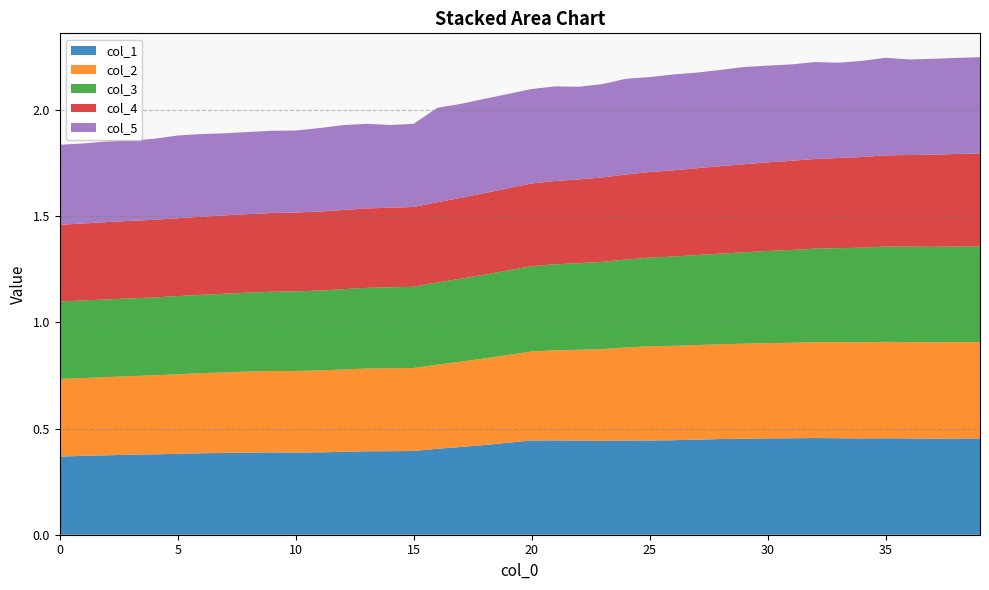

Reading left to right, transcribe all the data shown in this chart.

col_1: 0.4	0.4	0.4	0.4	0.4	0.4	0.4	0.4	0.4	0.4	0.4	0.4	0.4	0.4	0.4	0.4	0.4	0.4	0.4	0.4	0.4	0.4	0.4	0.4	0.4	0.4	0.4	0.4	0.5	0.5	0.5	0.5	0.5	0.5	0.5	0.5	0.5	0.5	0.5	0.5
col_2: 0.4	0.4	0.4	0.4	0.4	0.4	0.4	0.4	0.4	0.4	0.4	0.4	0.4	0.4	0.4	0.4	0.4	0.4	0.4	0.4	0.4	0.4	0.4	0.4	0.4	0.4	0.4	0.4	0.4	0.4	0.4	0.4	0.5	0.5	0.5	0.5	0.5	0.5	0.5	0.5
col_3: 0.4	0.4	0.4	0.4	0.4	0.4	0.4	0.4	0.4	0.4	0.4	0.4	0.4	0.4	0.4	0.4	0.4	0.4	0.4	0.4	0.4	0.4	0.4	0.4	0.4	0.4	0.4	0.4	0.4	0.4	0.4	0.4	0.4	0.4	0.4	0.4	0.4	0.4	0.5	0.5
col_4: 0.4	0.4	0.4	0.4	0.4	0.4	0.4	0.4	0.4	0.4	0.4	0.4	0.4	0.4	0.4	0.4	0.4	0.4	0.4	0.4	0.4	0.4	0.4	0.4	0.4	0.4	0.4	0.4	0.4	0.4	0.4	0.4	0.4	0.4	0.4	0.4	0.4	0.4	0.4	0.4
col_5: 0.4	0.4	0.4	0.4	0.4	0.4	0.4	0.4	0.4	0.4	0.4	0.4	0.4	0.4	0.4	0.4	0.4	0.4	0.4	0.4	0.4	0.4	0.4	0.4	0.5	0.4	0.5	0.5	0.5	0.5	0.5	0.5	0.5	0.4	0.5	0.5	0.5	0.5	0.5	0.5